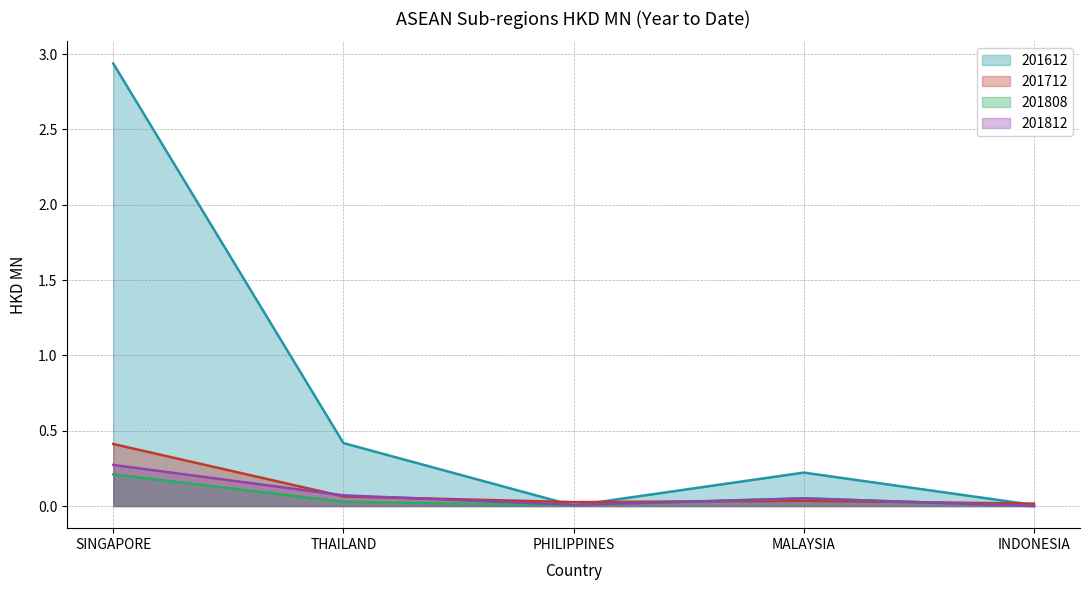

The value of 201812 at THAILAND is 0.1. True or false?

True